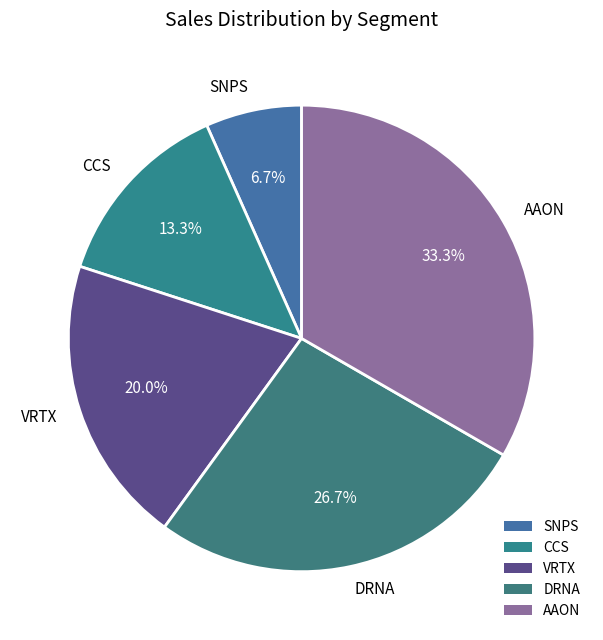

Between VRTX and SNPS, which is larger?

VRTX